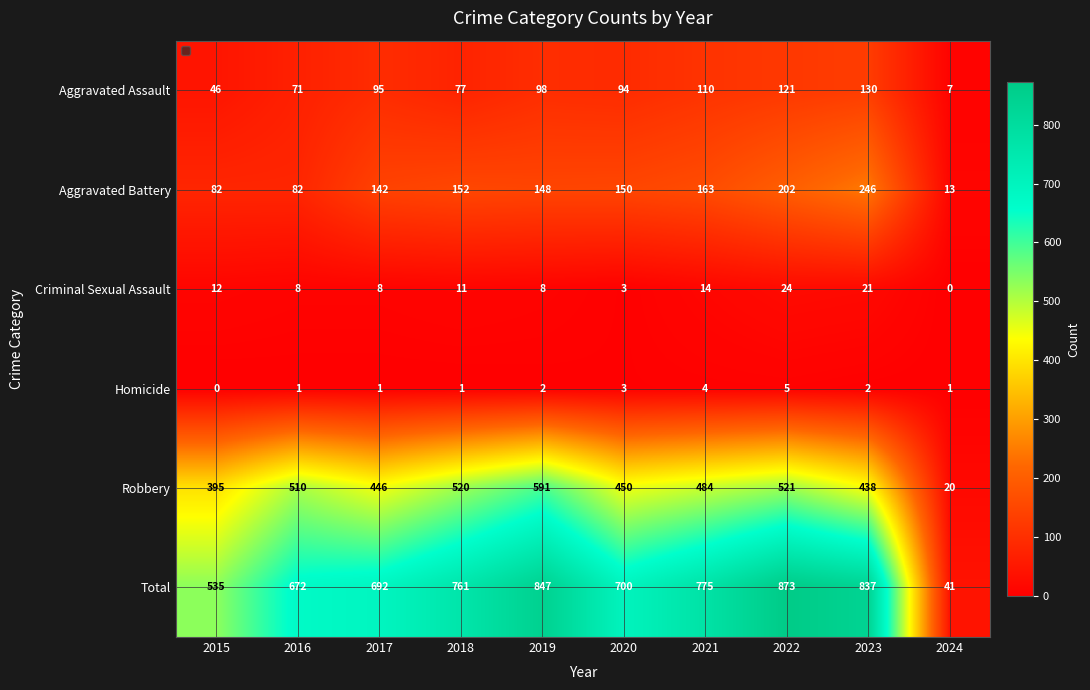

At which label does Total reach its minimum?

2024